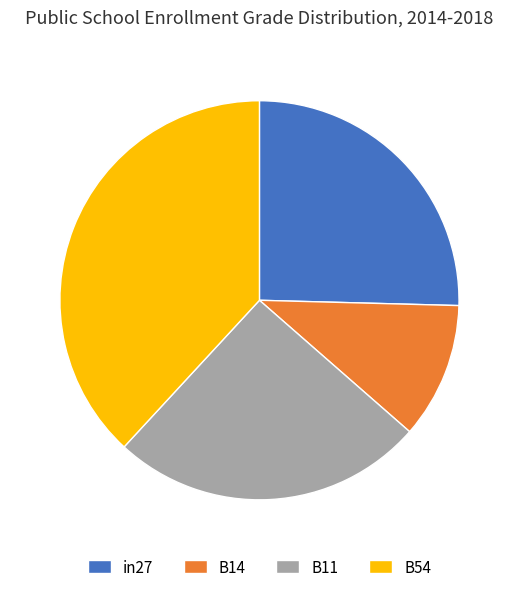

Is it true that B11 is 20% of the pie?

False